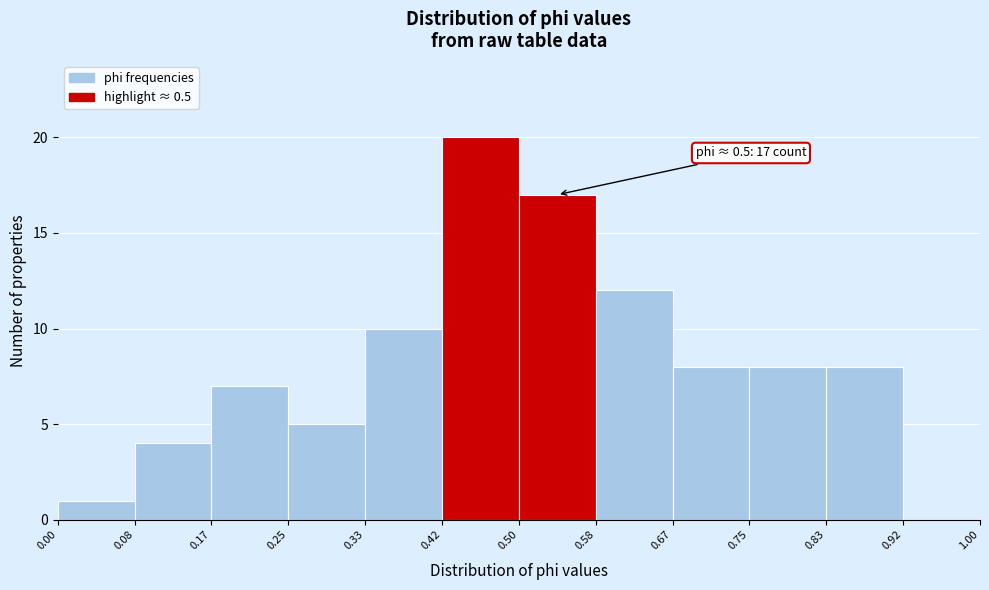

Over which range of the x-axis is the bar tallest?

0.42 to 0.50